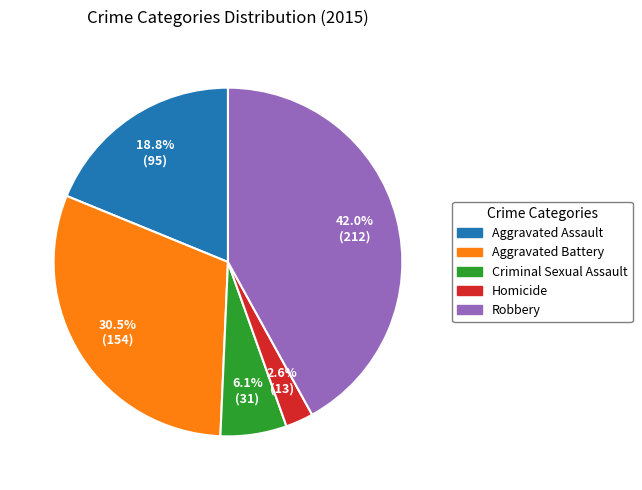

Is the sum of Aggravated Battery and Robbery greater than half?

Yes